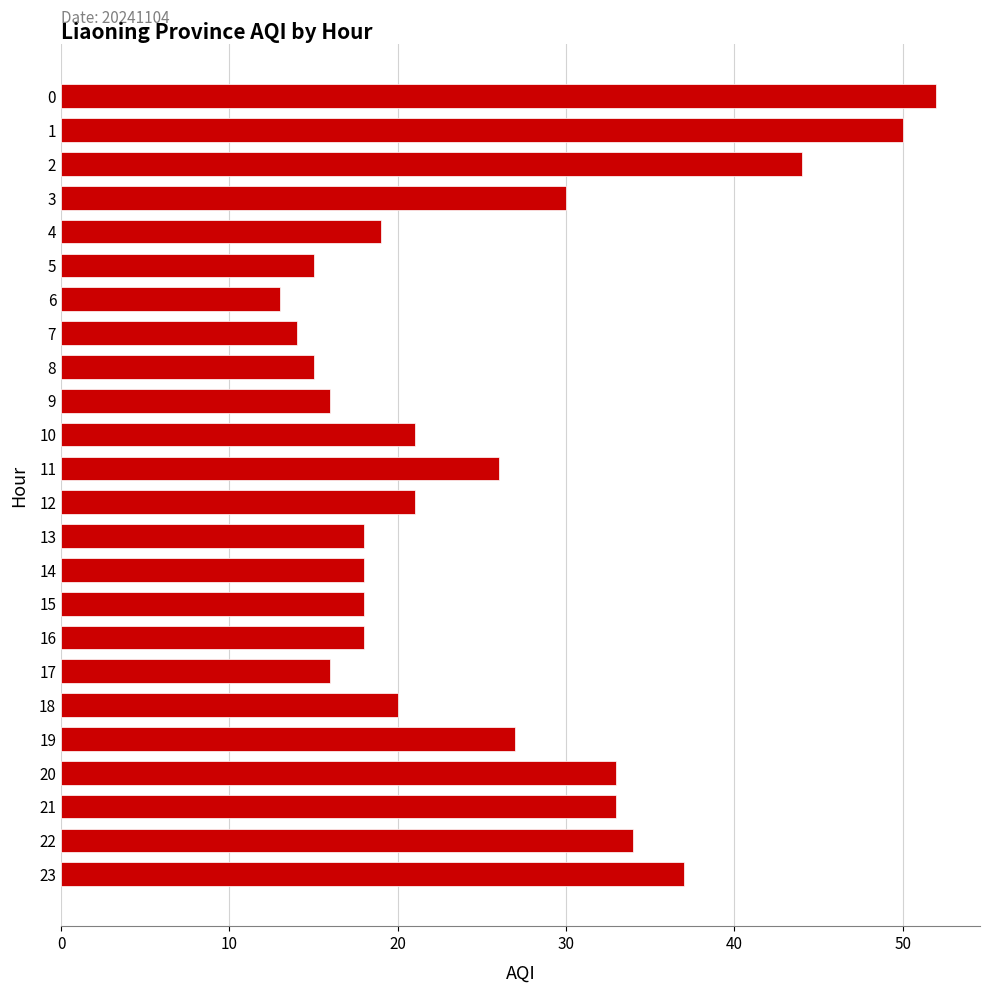

The value at 13 is 18. True or false?

True